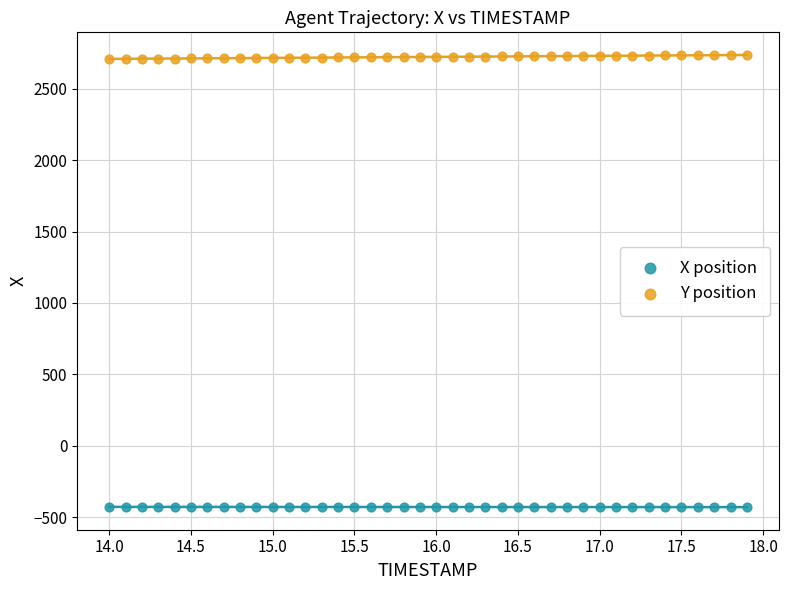

Which series reaches the maximum Y coordinate?

Y position